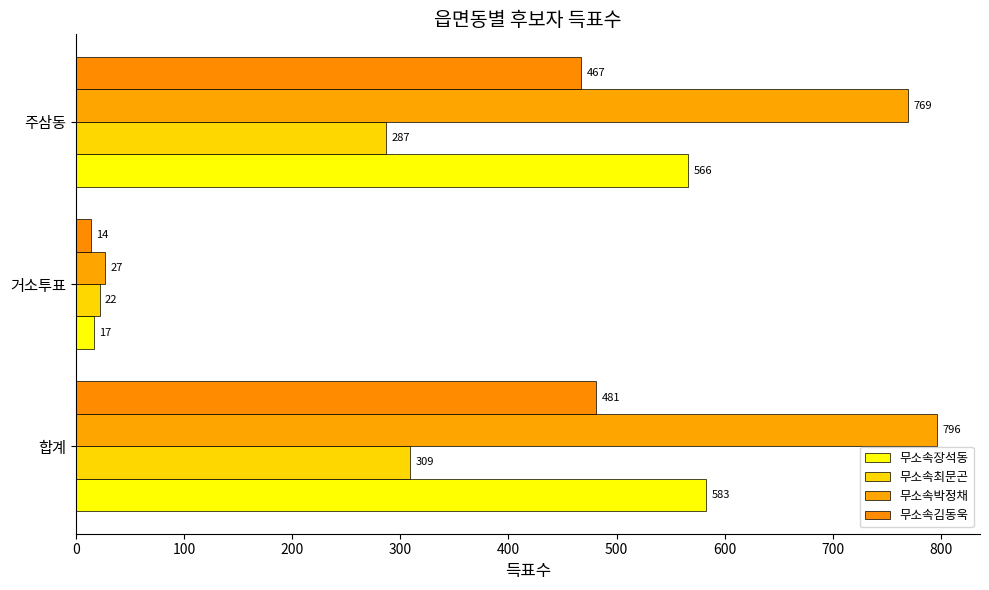

What is the average value of the 무소속박정채 series?

531